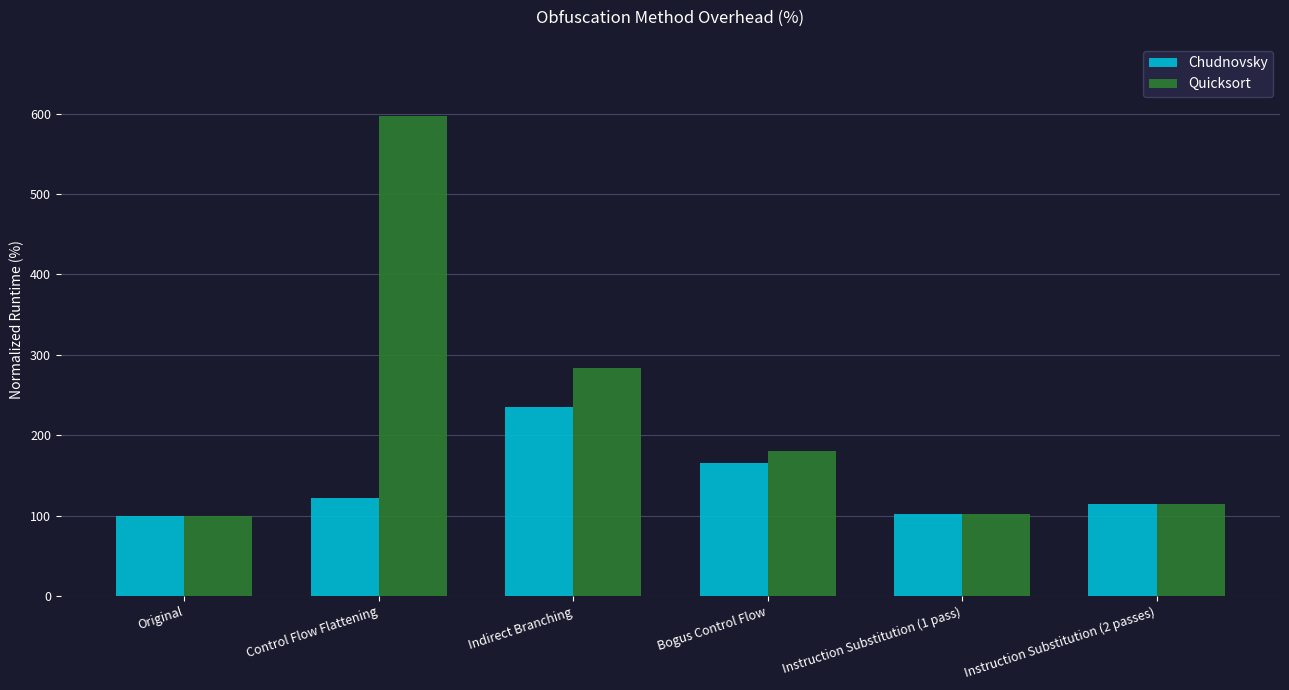

What is the minimum value shown in the chart?

100.0